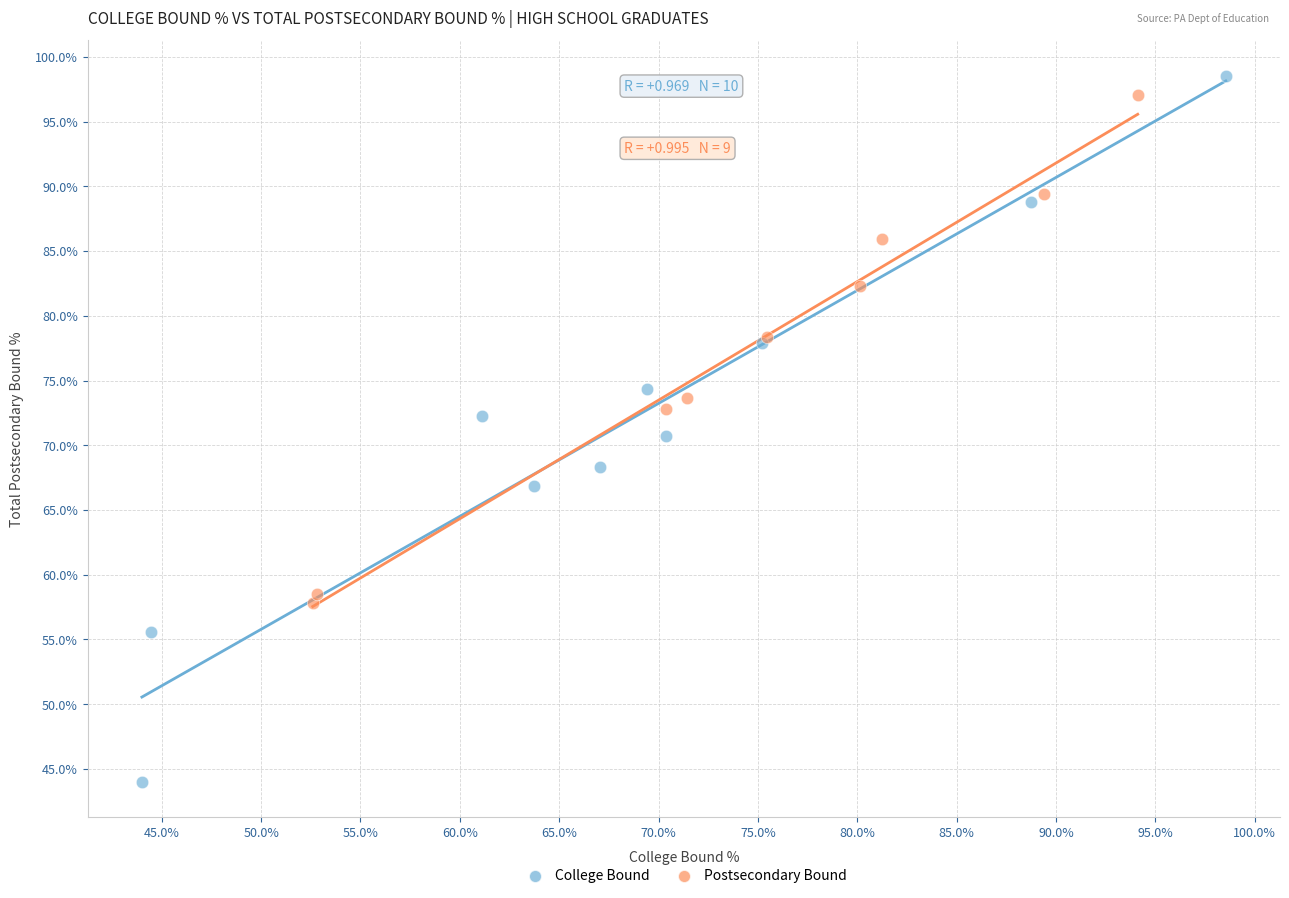

Which series contains the lowest Y value?

College Bound